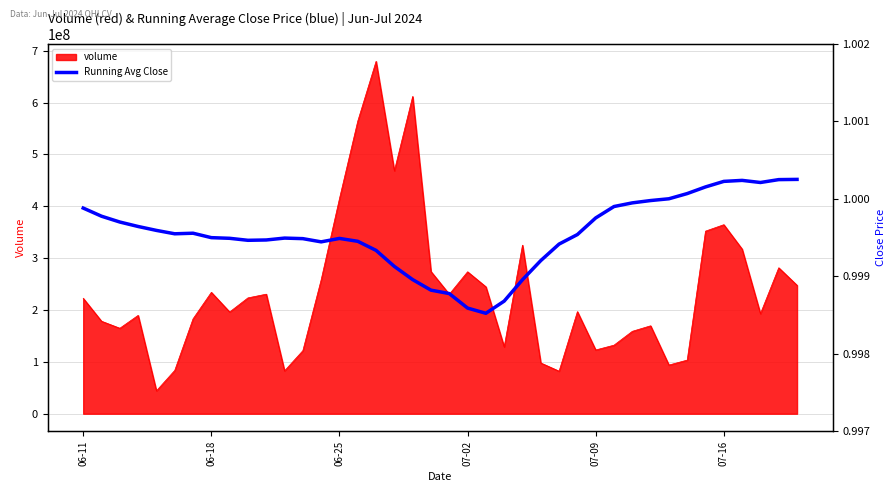

What is the lowest value of the volume series?

44160403.1